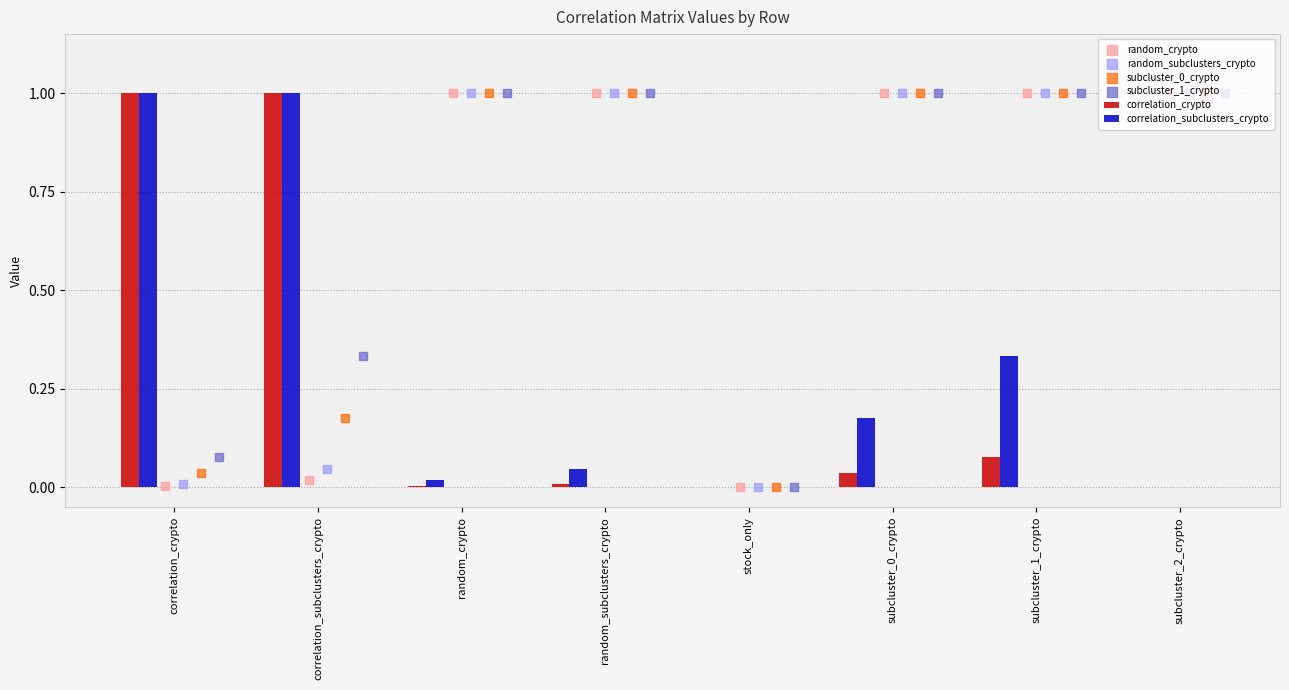

Is the value of correlation_crypto at subcluster_1_crypto greater than the value of correlation_subclusters_crypto at subcluster_0_crypto?

No